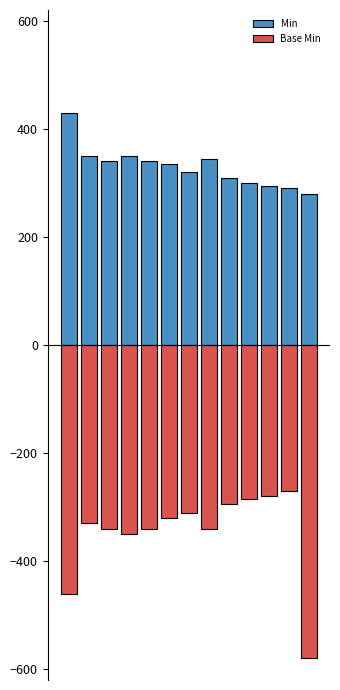

Is it true that Min equals 76 at 2?

False